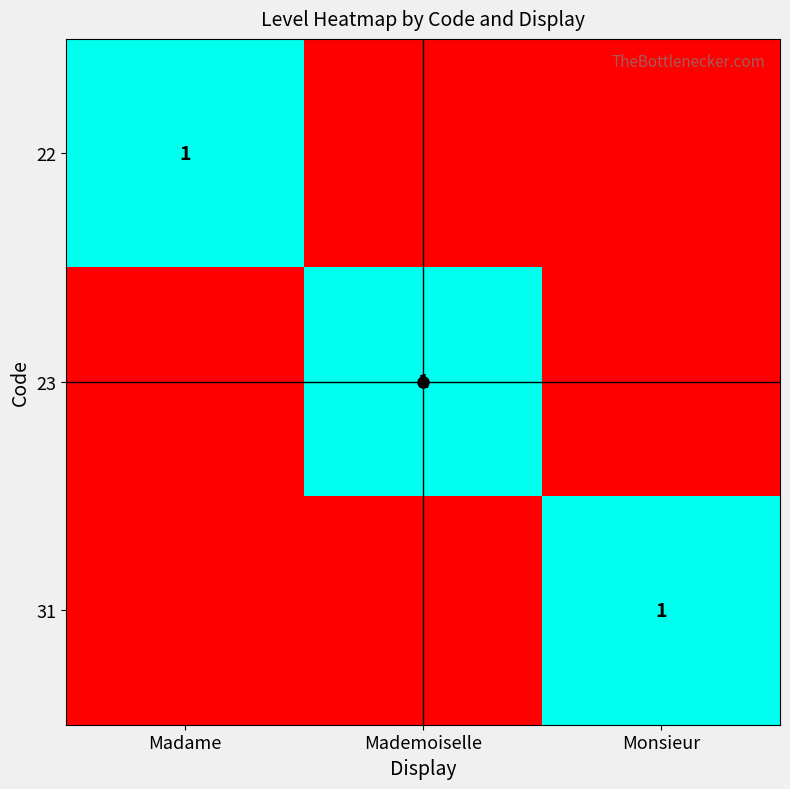

What is the difference between the maximum and minimum values in the 31 series?

1